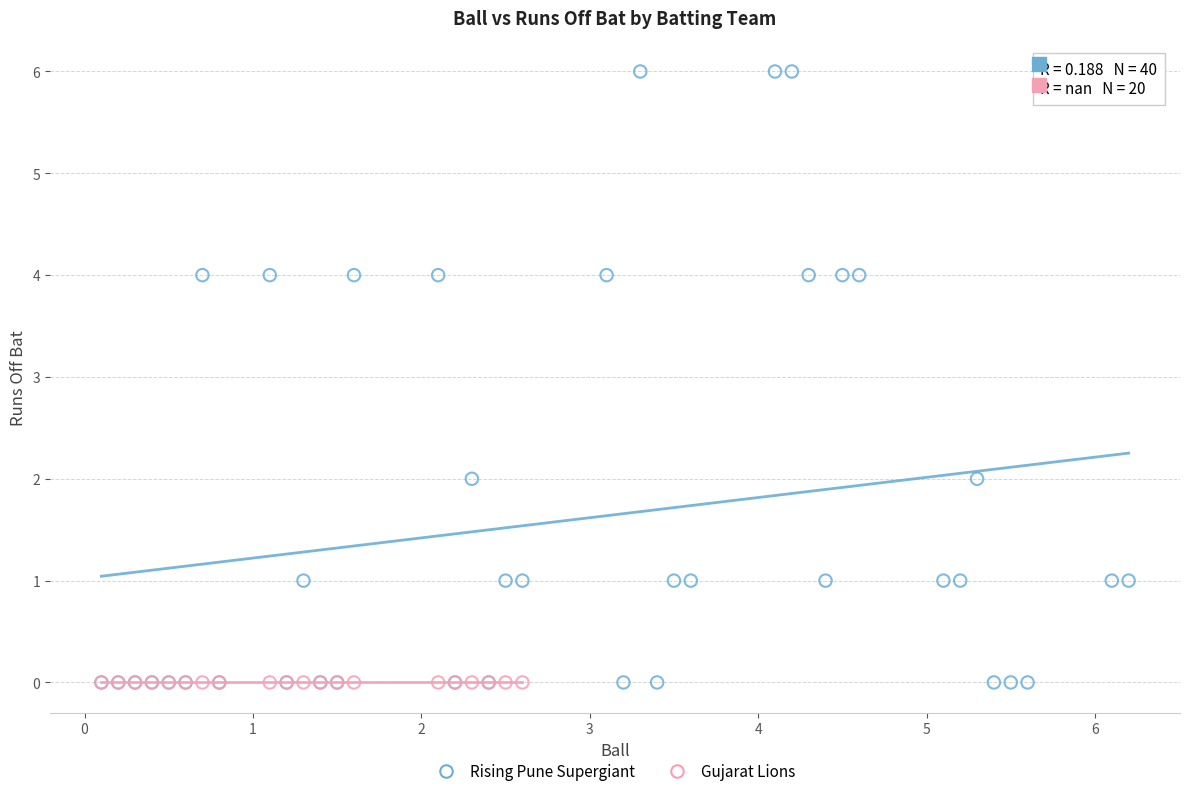

Which series reaches the maximum Y coordinate?

Rising Pune Supergiant